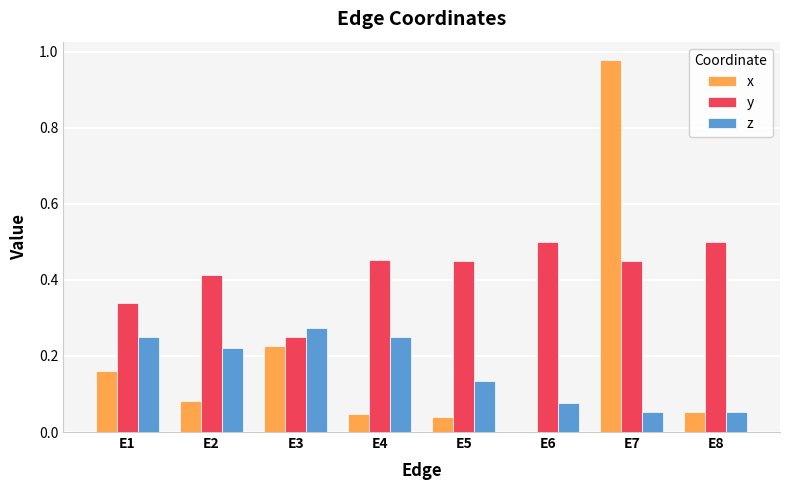

At which category is the sum across all series the highest?

E7